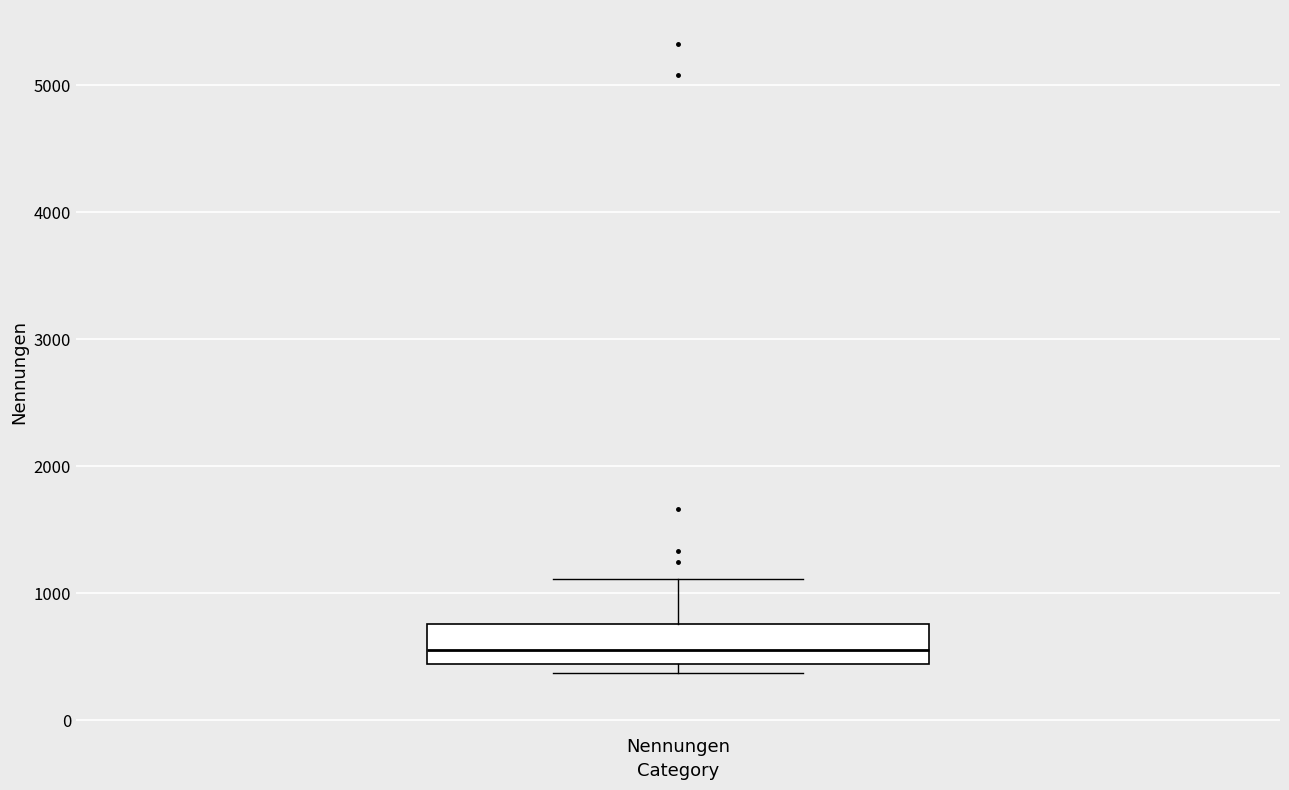

Transcribe this box plot: give where the median line is, the range the box spans, and where the two whiskers end, as read against the y-axis. The values are not printed on the chart, so give them approximately, as read against the axis.

median 600, box 400 to 800, whiskers 400 (just below the box's lower edge) to 1100